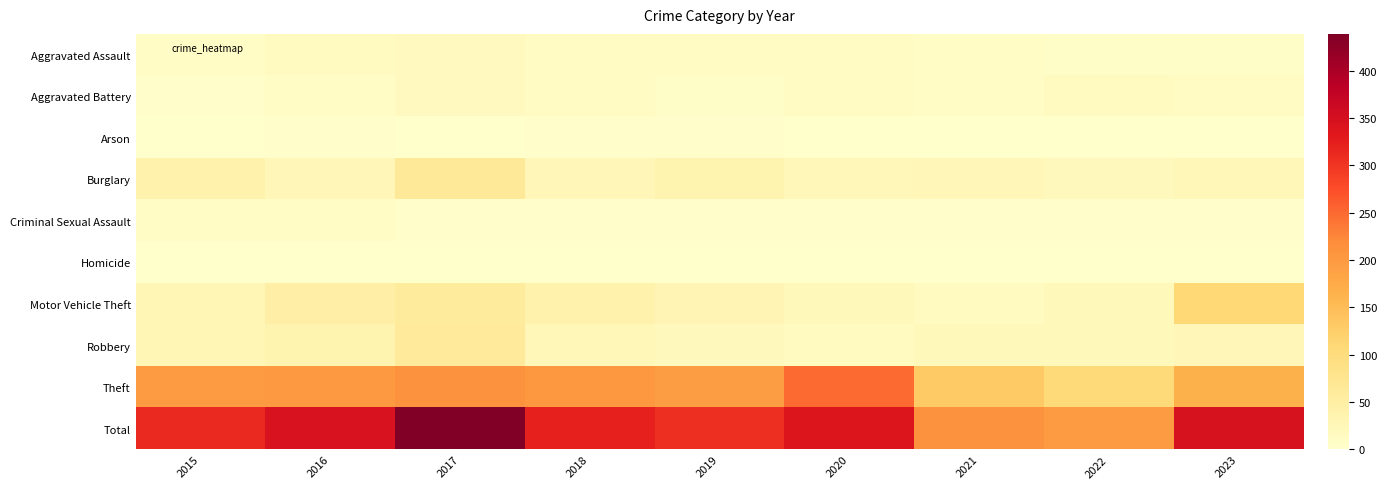

Reading left to right, list all the values displayed in this chart.

Aggravated Assault: 2015=8	2016=15	2017=16	2018=11	2019=12	2020=12	2021=8	2022=6	2023=6
Aggravated Battery: 2015=4	2016=7	2017=17	2018=12	2019=6	2020=11	2021=8	2022=14	2023=12
Arson: 2015=0	2016=4	2017=1	2018=2	2019=3	2020=1	2021=0	2022=1	2023=0
Burglary: 2015=39	2016=27	2017=64	2018=26	2019=36	2020=24	2021=26	2022=20	2023=25
Criminal Sexual Assault: 2015=7	2016=7	2017=4	2018=3	2019=3	2020=4	2021=3	2022=4	2023=2
Homicide: 2015=0	2016=0	2017=1	2018=1	2019=0	2020=1	2021=0	2022=1	2023=0
Motor Vehicle Theft: 2015=29	2016=47	2017=61	2018=38	2019=32	2020=22	2021=14	2022=22	2023=109
Robbery: 2015=28	2016=35	2017=63	2018=25	2019=19	2020=14	2021=21	2022=22	2023=27
Theft: 2015=198	2016=201	2017=212	2018=203	2019=195	2020=250	2021=132	2022=108	2023=165
Total: 2015=313	2016=343	2017=439	2018=321	2019=306	2020=339	2021=212	2022=198	2023=346